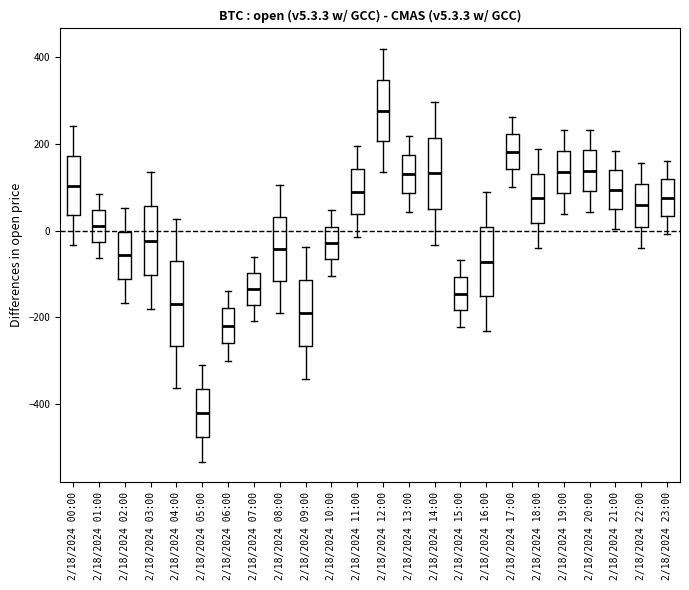

Reading left to right, read every box against the y-axis: the position of its median line, the range the box covers, and the ends of its whiskers. The values are not printed on the chart, so give them approximately, as read against the axis.

2/18/2024 00:00: median 100, box 40 to 180, whiskers -40 to 240
2/18/2024 01:00: median 20, box -20 to 40, whiskers -60 to 80
2/18/2024 02:00: median -60, box -120 to 0, whiskers -160 to 60
2/18/2024 03:00: median -20, box -100 to 60, whiskers -180 to 140
2/18/2024 04:00: median -160, box -260 to -80, whiskers -360 to 20
2/18/2024 05:00: median -420, box -480 to -360, whiskers -540 to -320
2/18/2024 06:00: median -220, box -260 to -180, whiskers -300 to -140
2/18/2024 07:00: median -140, box -180 to -100, whiskers -200 to -60
2/18/2024 08:00: median -40, box -120 to 40, whiskers -200 to 100
2/18/2024 09:00: median -200, box -260 to -120, whiskers -340 to -40
2/18/2024 10:00: median -20, box -60 to 0, whiskers -100 to 40
2/18/2024 11:00: median 100, box 40 to 140, whiskers -20 to 200
2/18/2024 12:00: median 280, box 200 to 340, whiskers 140 to 420
2/18/2024 13:00: median 140, box 80 to 180, whiskers 40 to 220
2/18/2024 14:00: median 140, box 40 to 220, whiskers -40 to 300
2/18/2024 15:00: median -140, box -180 to -100, whiskers -220 to -60
2/18/2024 16:00: median -80, box -160 to 0, whiskers -240 to 80
2/18/2024 17:00: median 180, box 140 to 220, whiskers 100 to 260
2/18/2024 18:00: median 80, box 20 to 140, whiskers -40 to 180
2/18/2024 19:00: median 140, box 80 to 180, whiskers 40 to 240
2/18/2024 20:00: median 140, box 100 to 180, whiskers 40 to 240
2/18/2024 21:00: median 100, box 40 to 140, whiskers 0 to 180
2/18/2024 22:00: median 60, box 0 to 100, whiskers -40 to 160
2/18/2024 23:00: median 80, box 40 to 120, whiskers 0 to 160